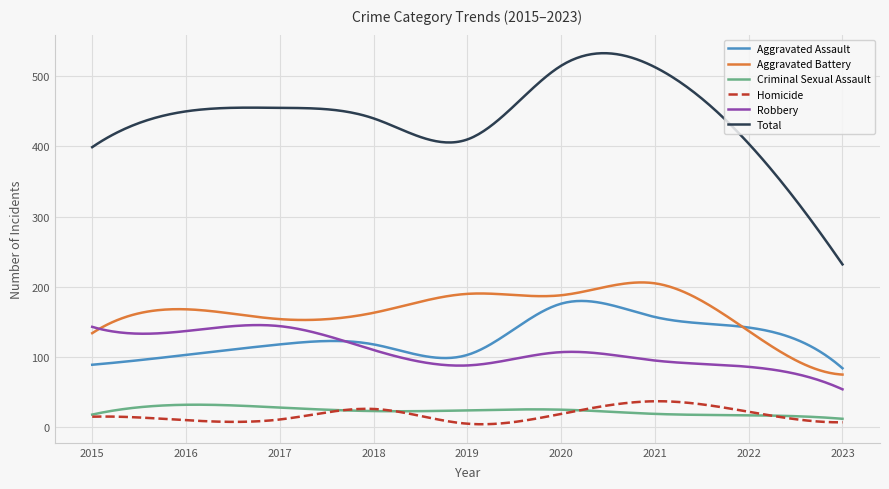

Which series has the widest spread of values?

Total